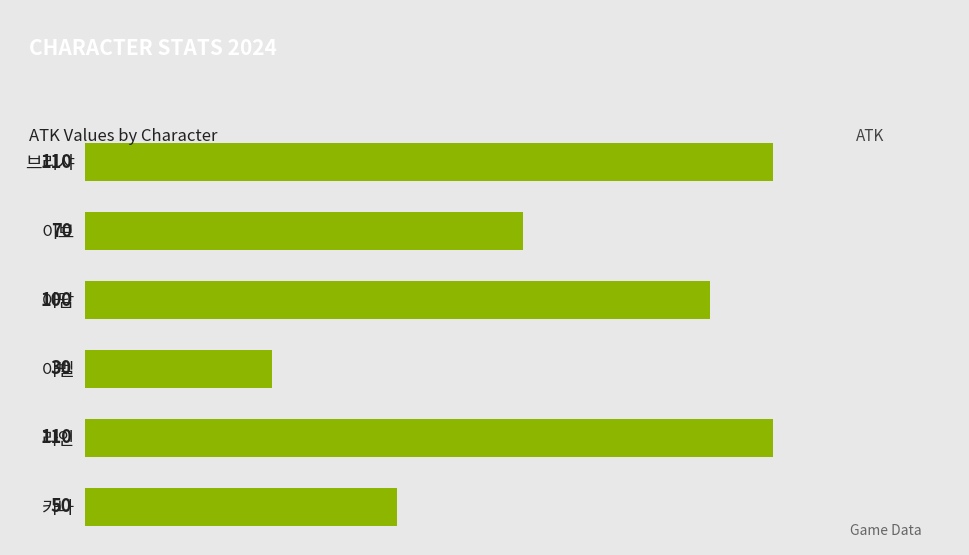

What is the maximum value shown in the chart?

110